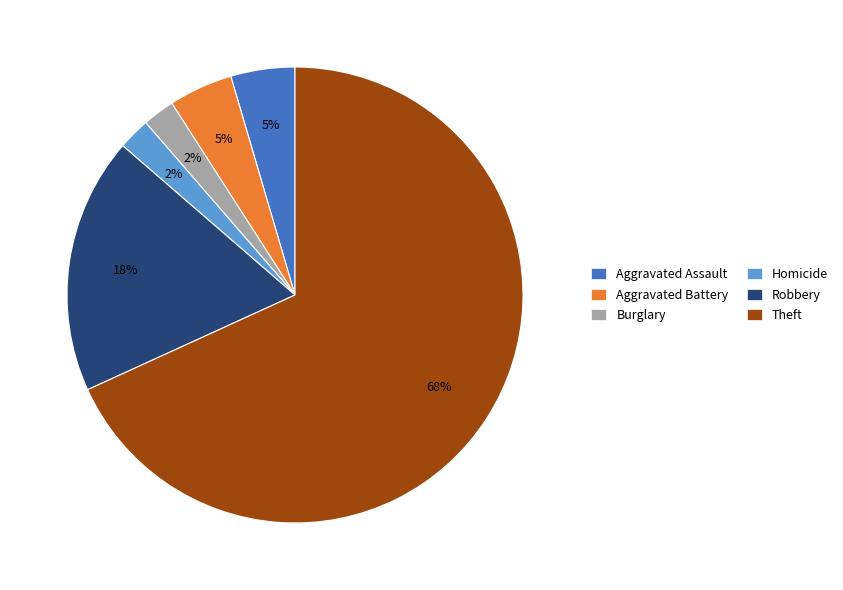

The Aggravated Assault slice represents 11% of the pie. True or false?

False